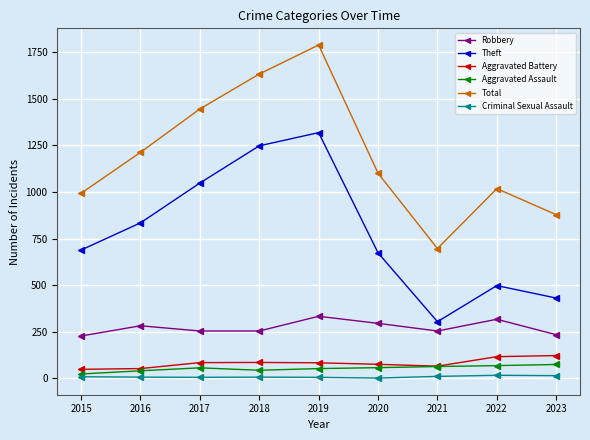

At which category is the sum across all series the highest?

2019